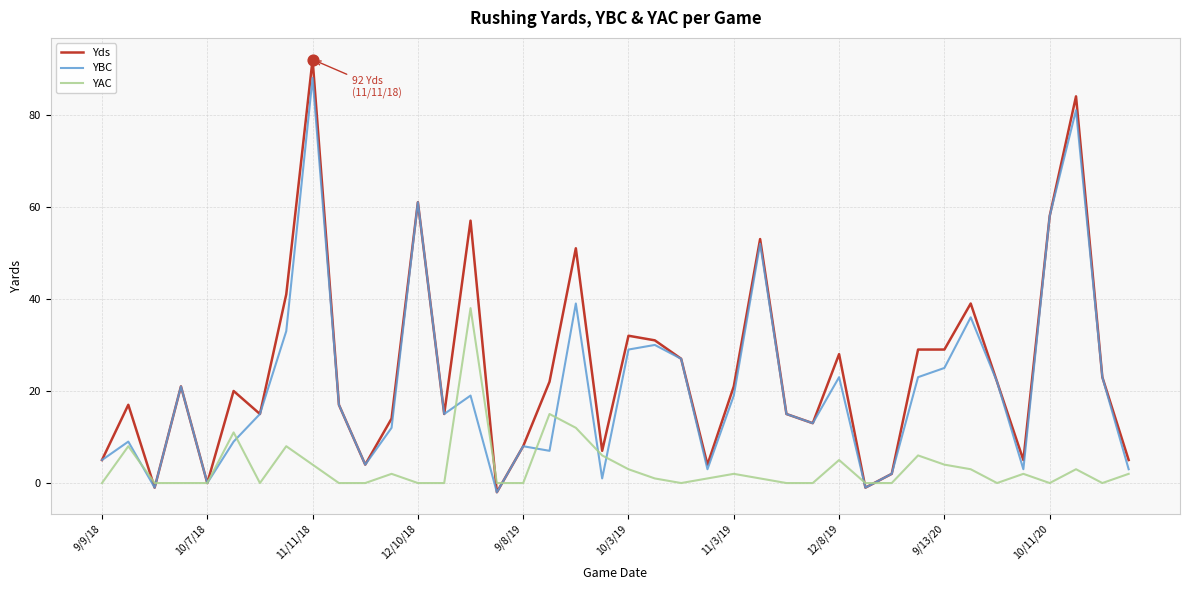

Rank the series by their average value, from lowest to highest.

YAC, YBC, Yds